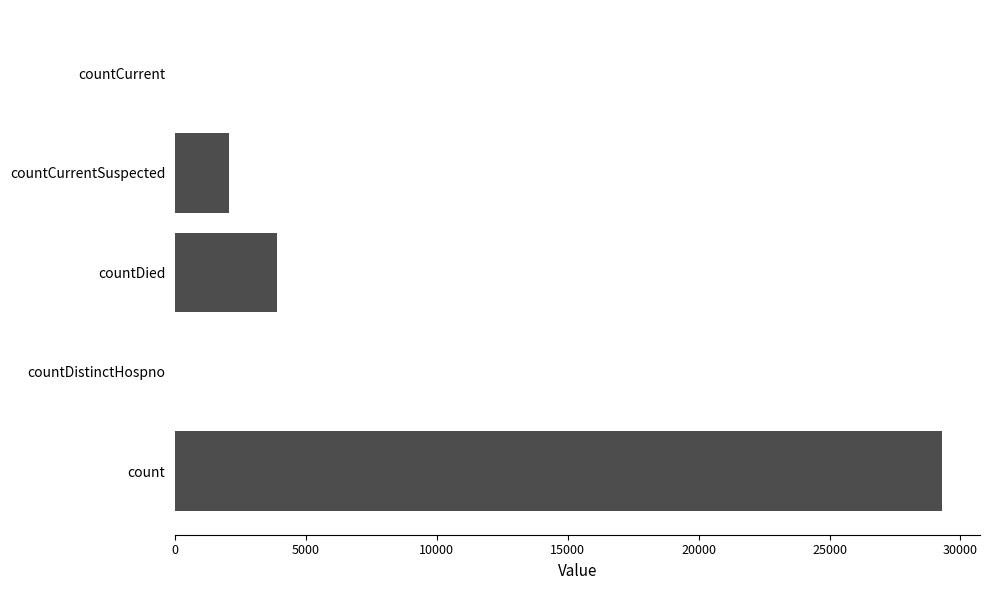

Where is the data nearest to the value 14641?

countDied